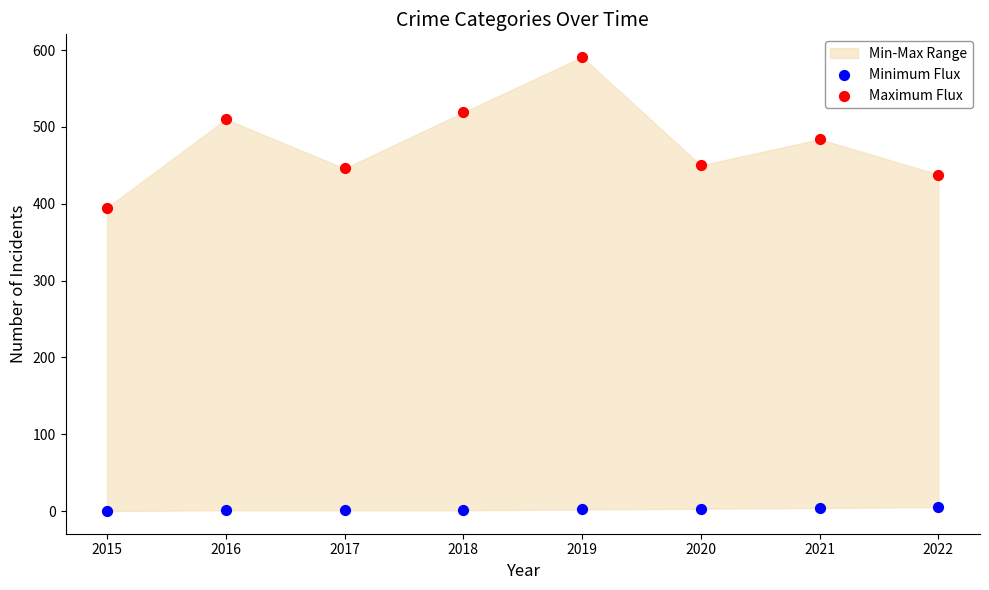

Which series contains the lowest Y value?

Minimum Flux